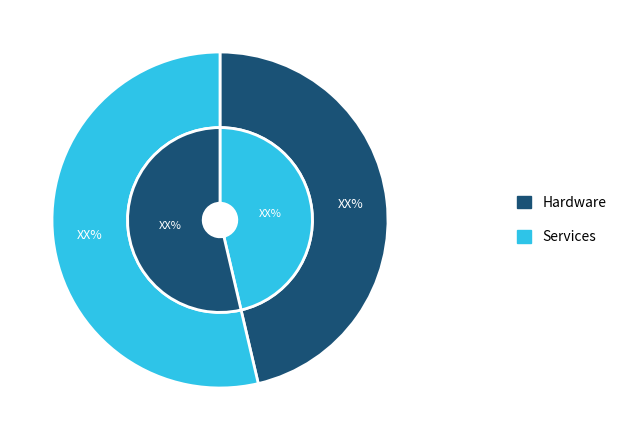

How many slices are in this pie chart?

2